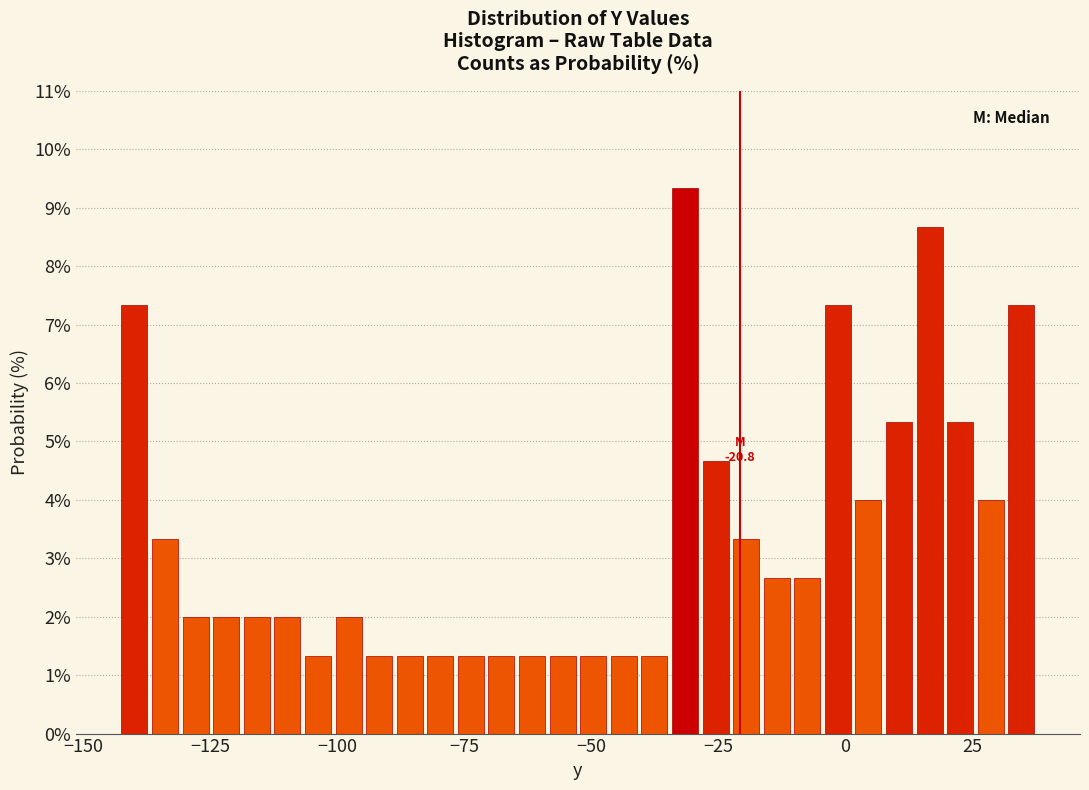

Around what value on the x-axis is the tallest bar? Give the approximate position of its centre, as read against the axis.

-30